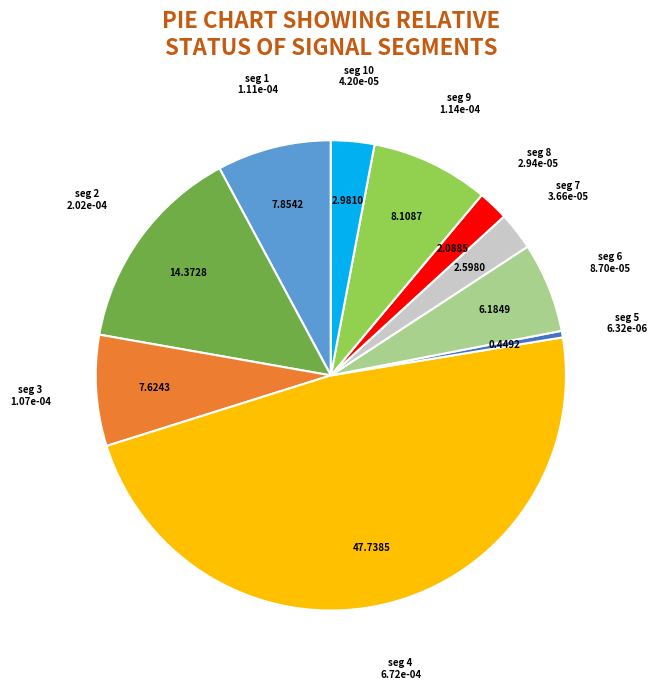

Combined, do seg 10 and seg 8 account for over 50%?

No